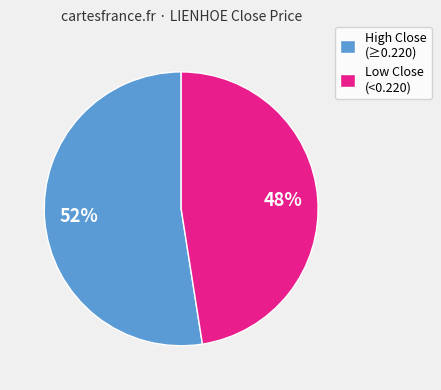

To the nearest percent, what is the average slice percentage?

50%